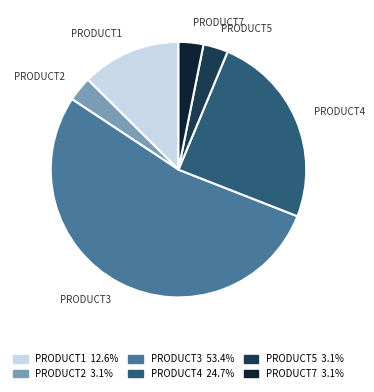

Is there any slice that represents more than half of the pie?

Yes